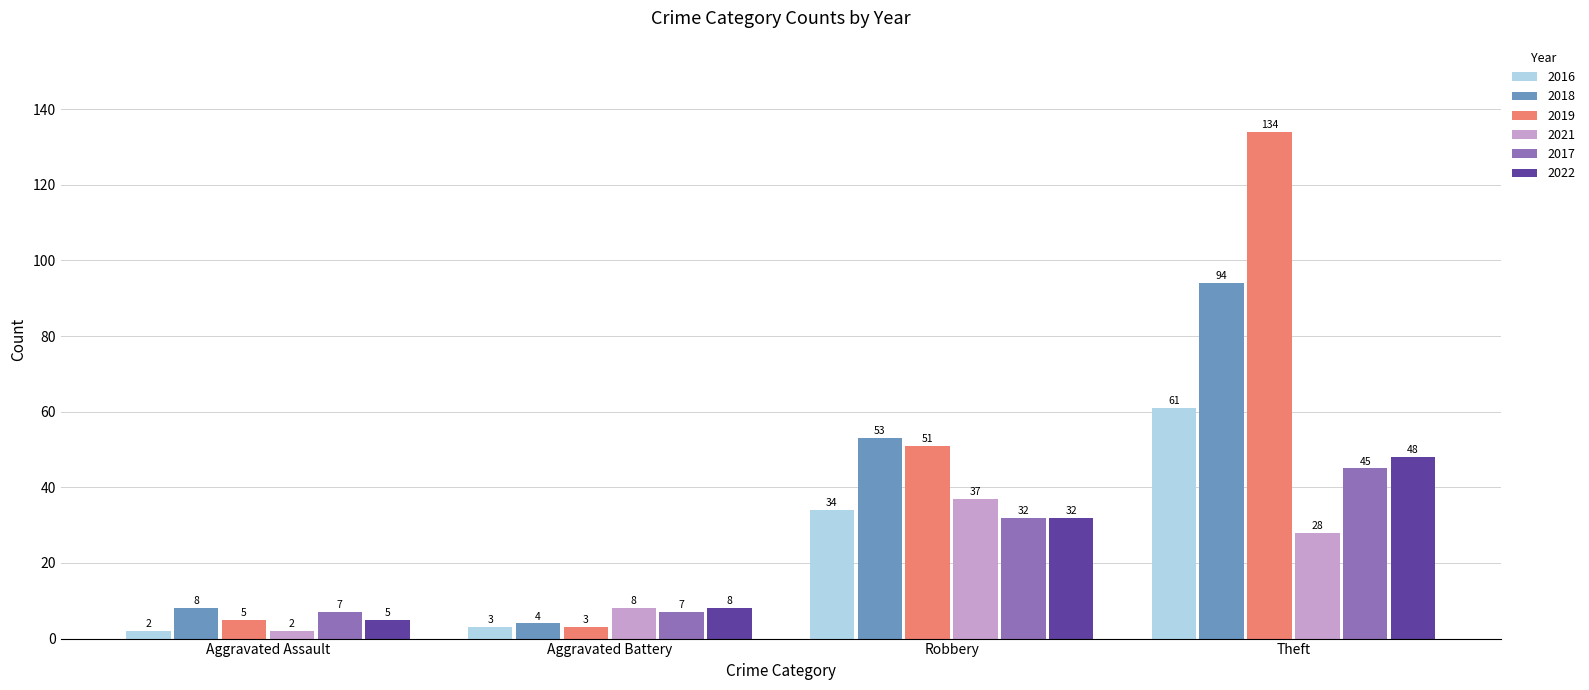

What is the maximum value for 2017?

45